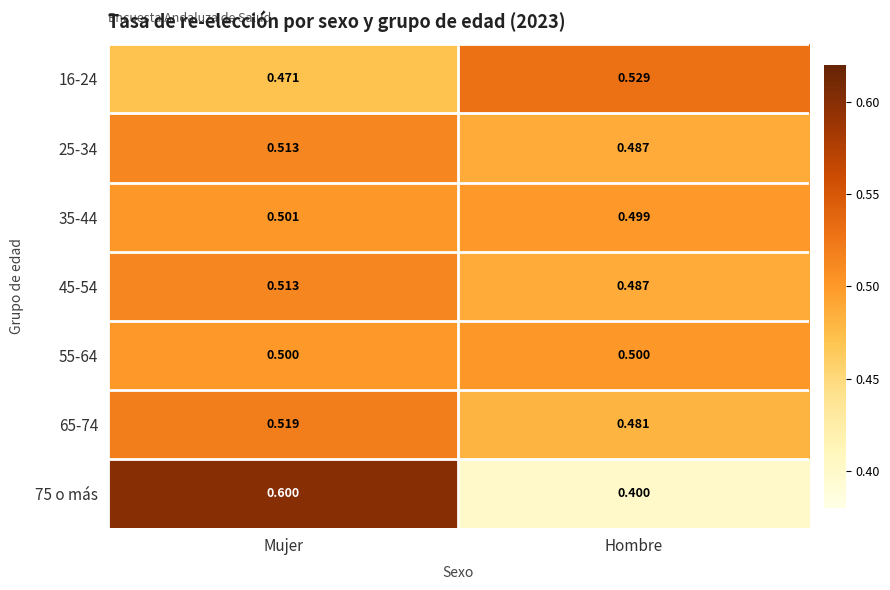

At which label is 65-74 closest to 0?

Hombre